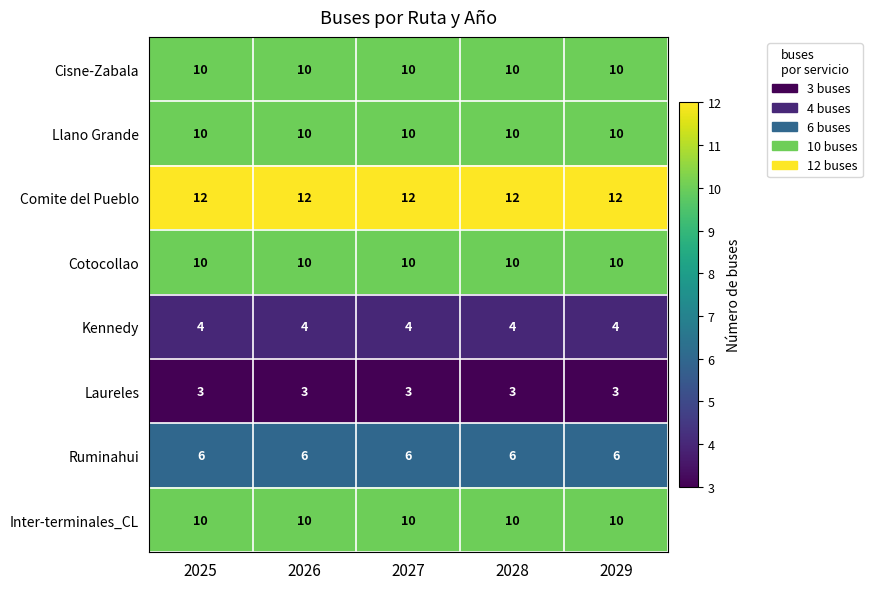

What is the sum of the Kennedy values at 2025 and 2026?

8